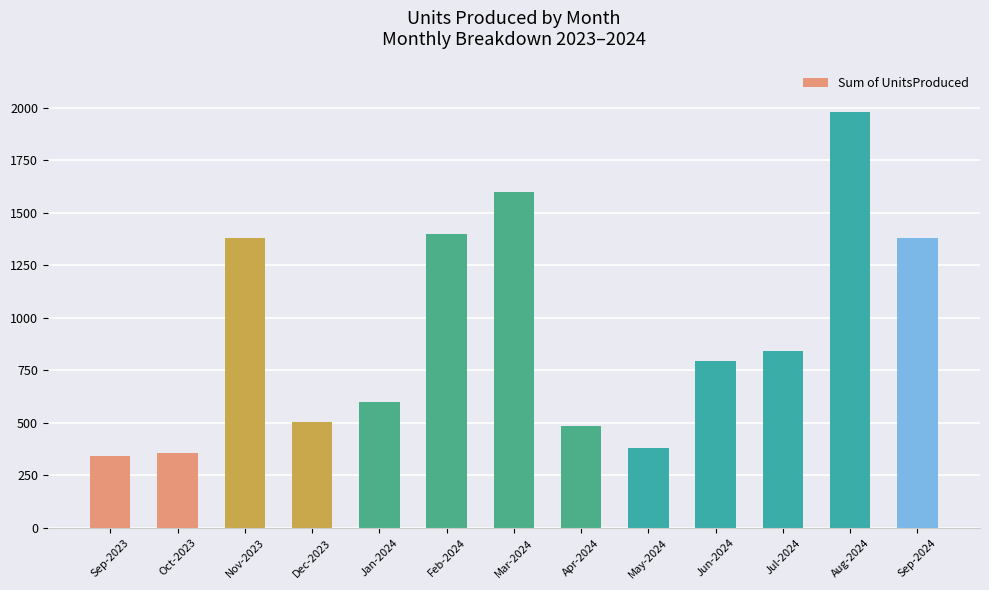

What is the greatest value displayed?

1978